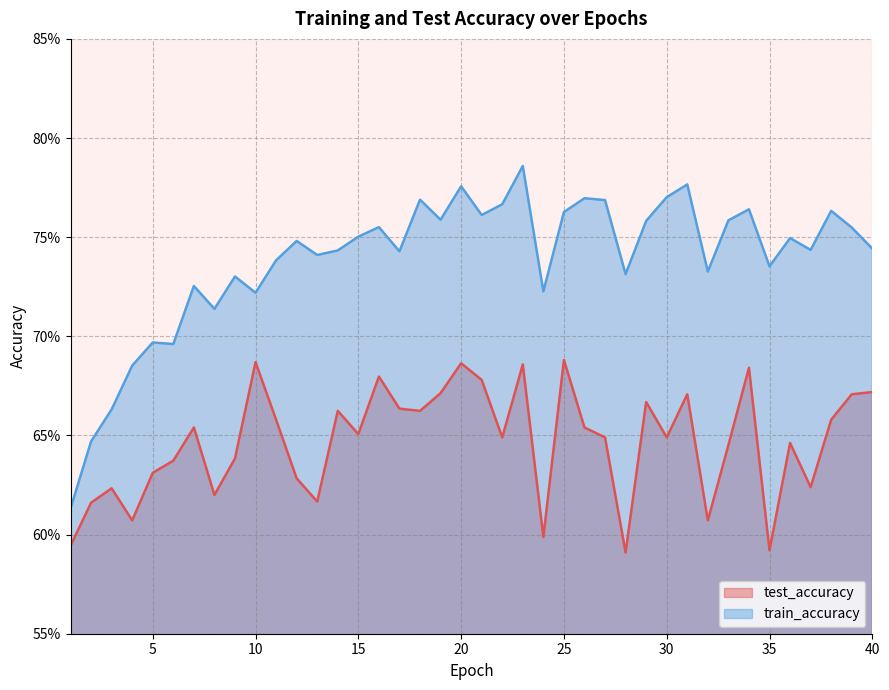

Which series has the widest spread of values?

train_accuracy